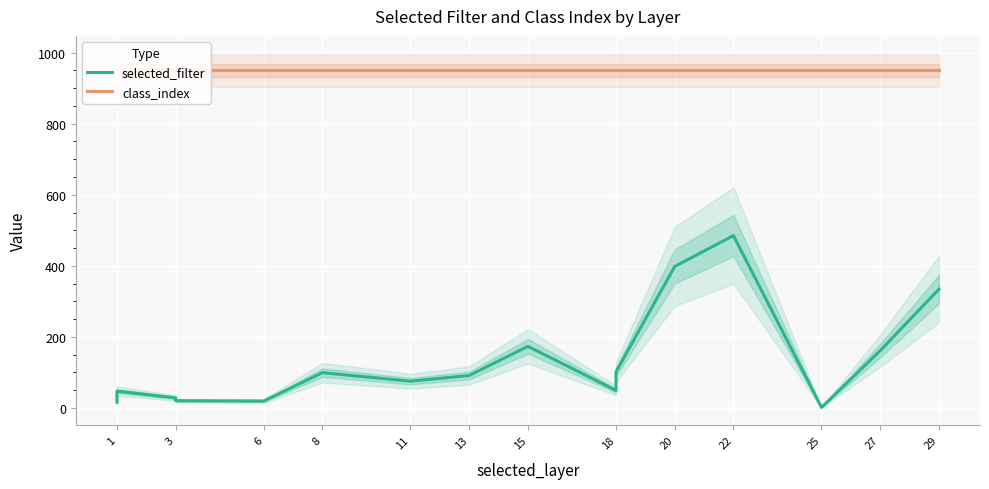

Rank the series by their average value, from highest to lowest.

class_index, selected_filter